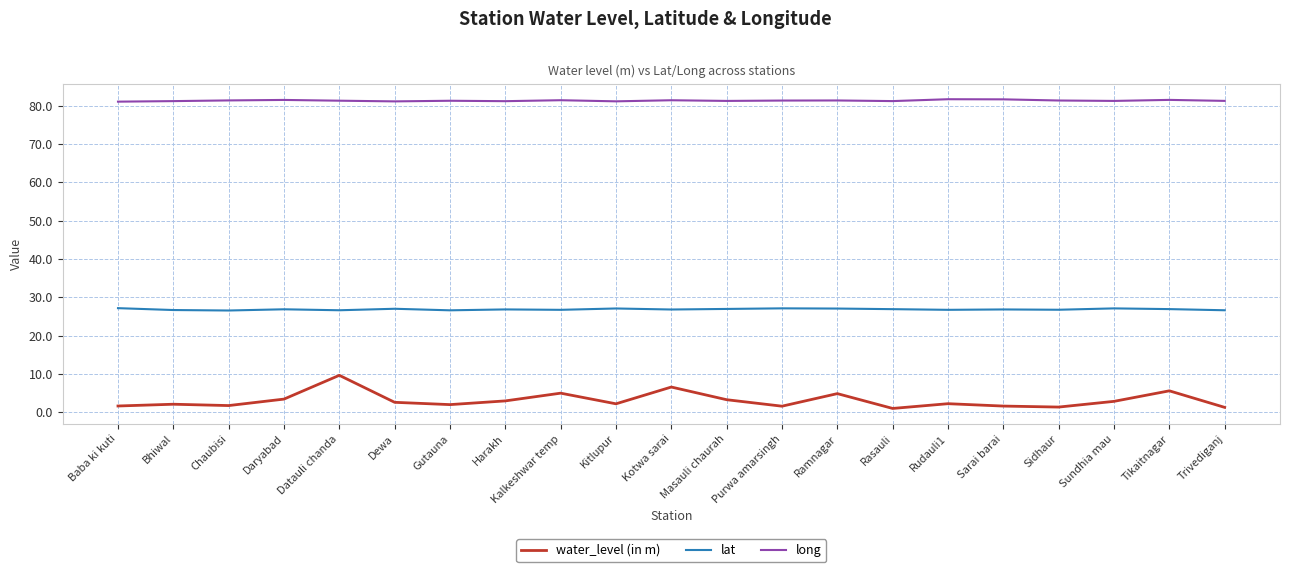

Rank the series by their average value, from highest to lowest.

long, lat, water_level (in m)